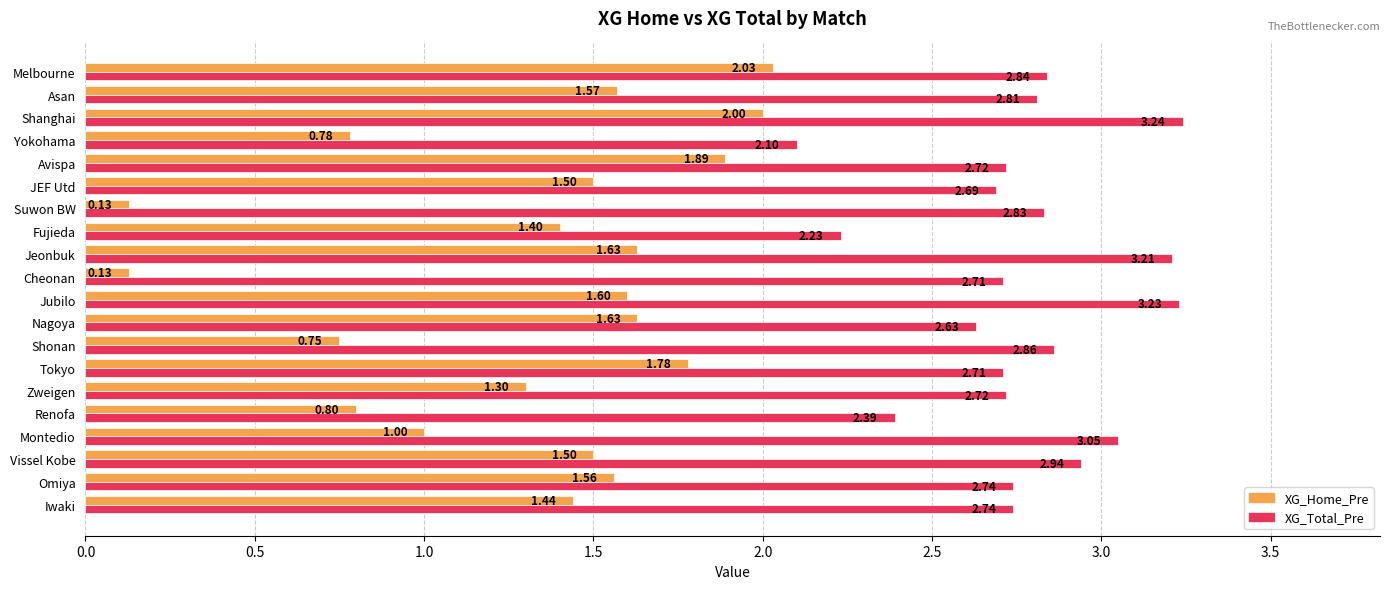

What is the difference between the highest and lowest values at Iwaki?

1.3